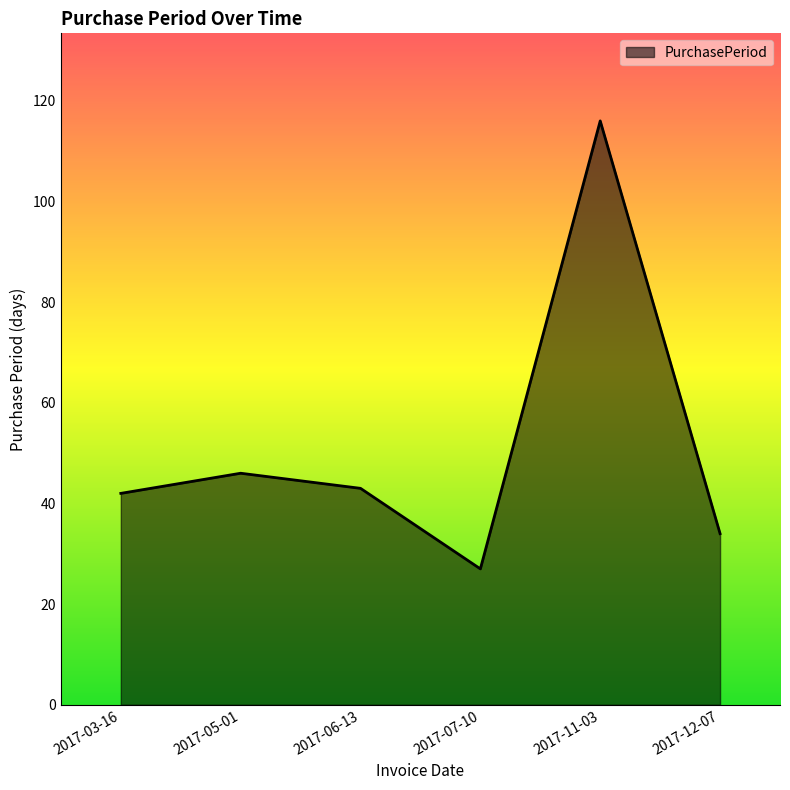

How many values are below 43?

3